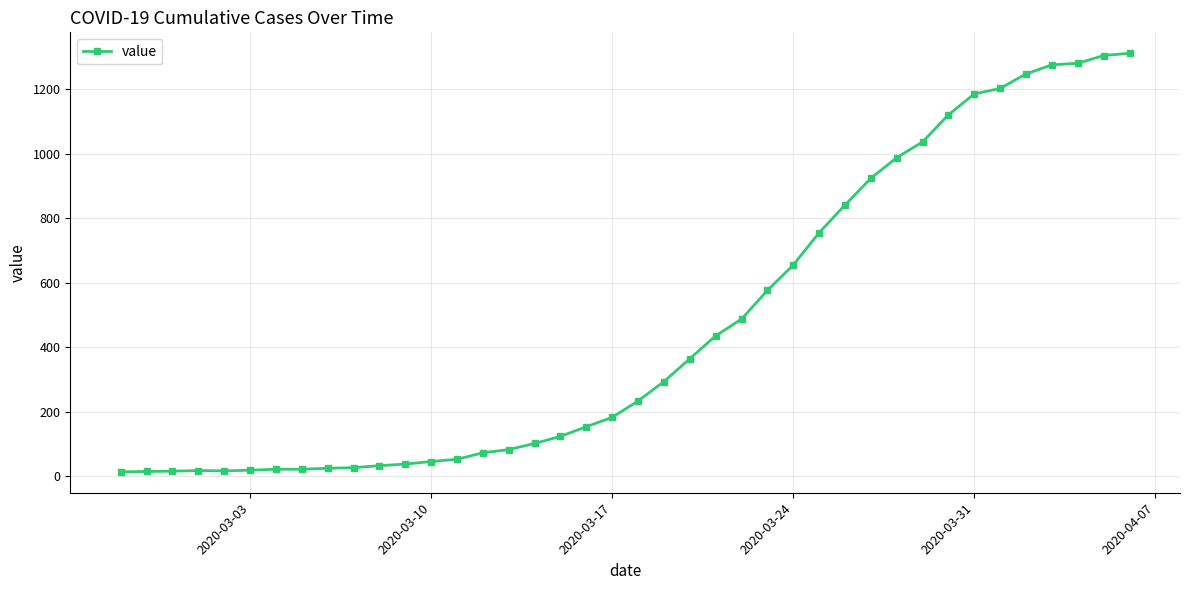

What is the greatest value displayed?

1312